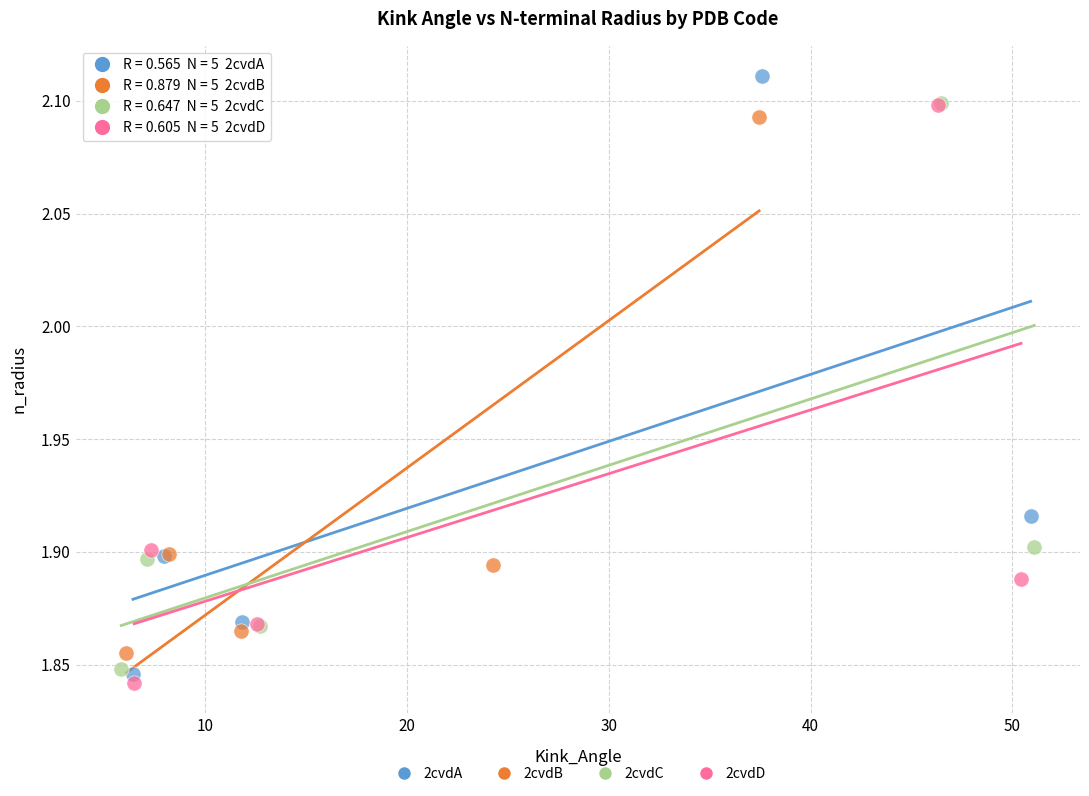

Which series has the largest Y range (max minus min)?

2cvdA